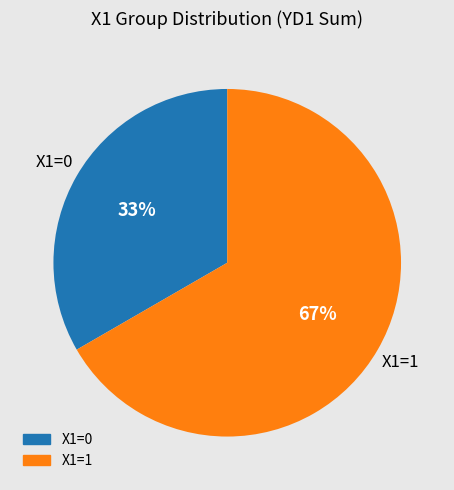

How many segments does this pie chart have?

2